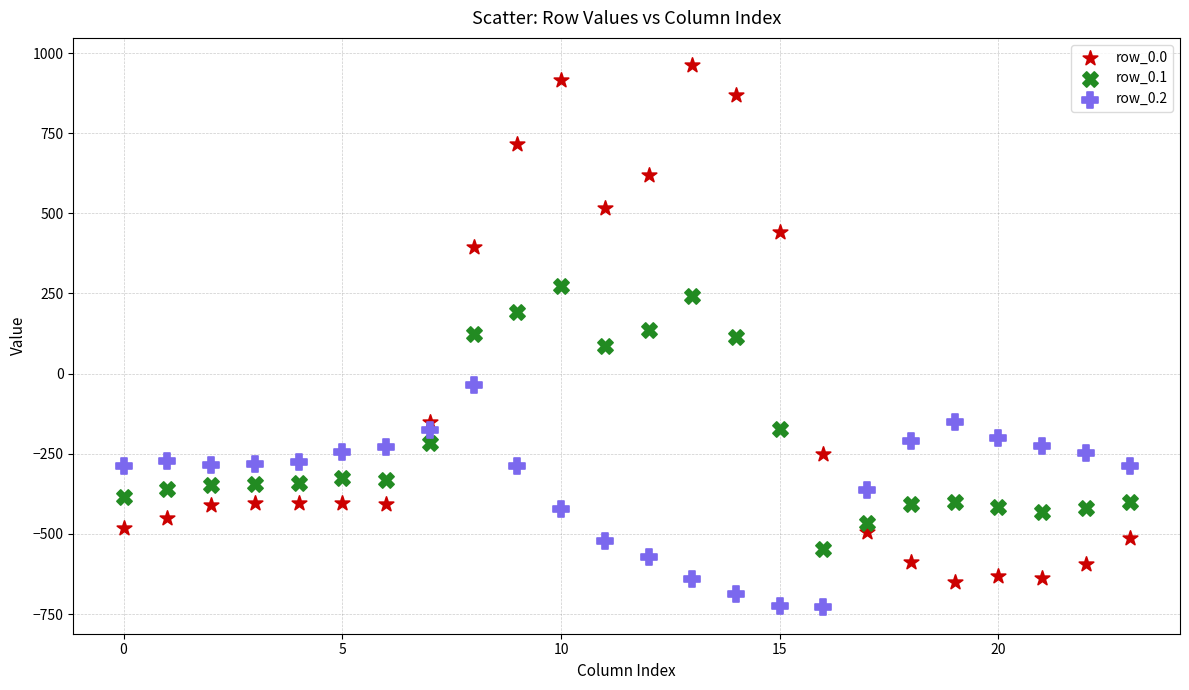

Across all data points, what is the range of Y values (max minus min)?

1689.3